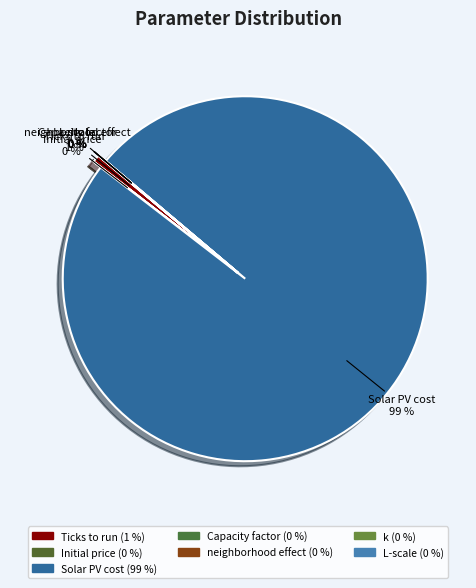

What is the largest slice in the pie chart?

Solar PV cost